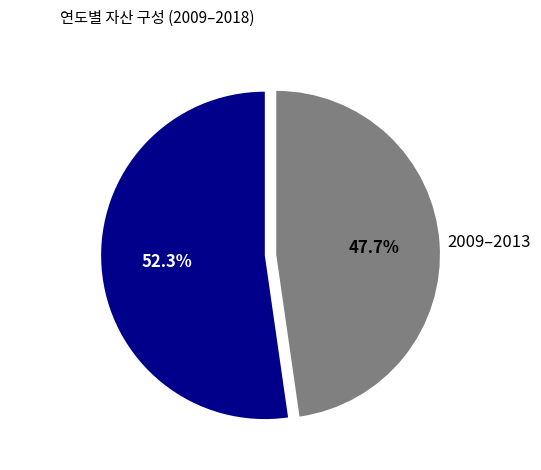

What percentage is NOT represented by 2014–2018?

47.7%